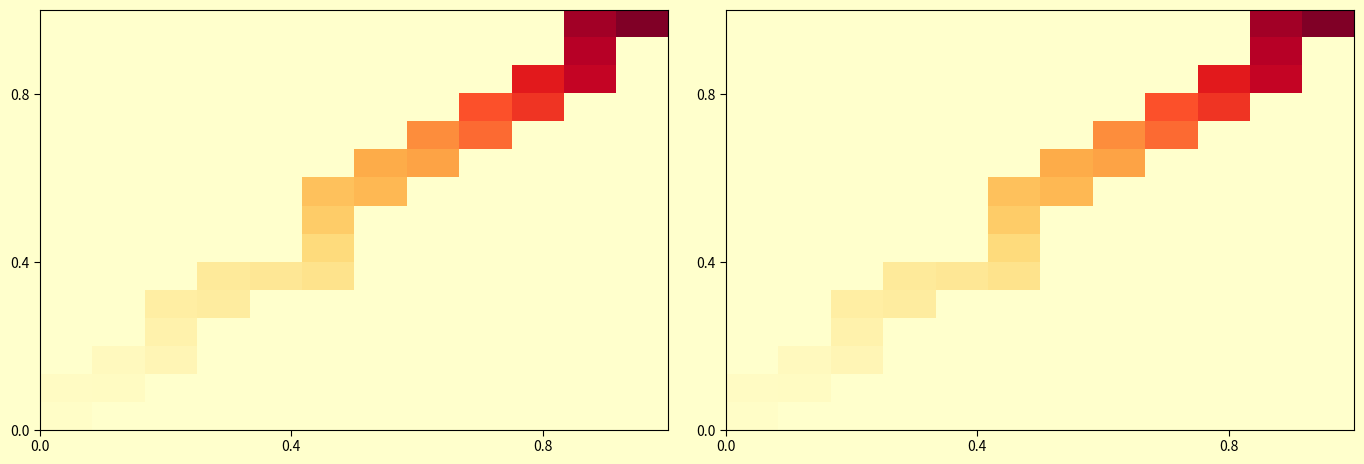

At how many categories does at least one series exceed 0?

12